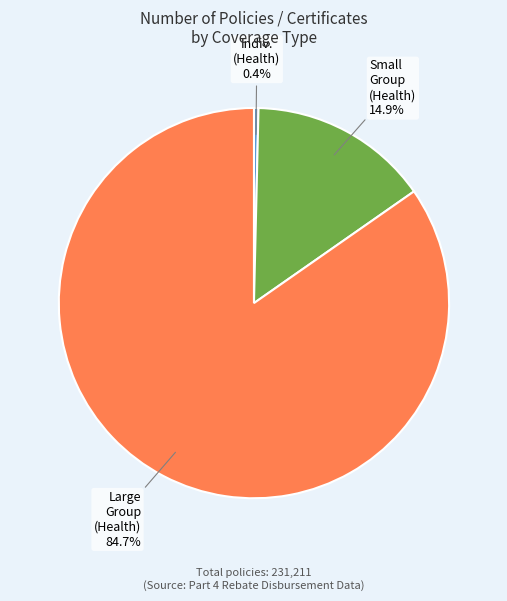

Between Large Group (Health) and Indiv. (Health), which is larger?

Large Group (Health)